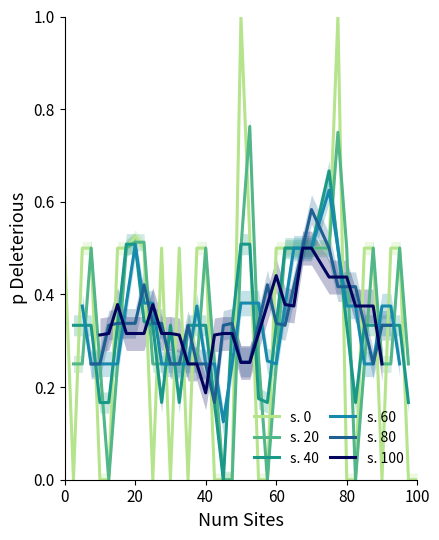

Reading left to right, extract all data points from this chart.

0.5	0.0	0.5	0.5	0.0	0.0	0.5	0.5	0.5	0.5	0.0	0.5	0.0	0.5	0.0	0.5	0.5	0.0	0.0	0.0	1.0	0.5	0.0	0.0	0.5	0.5	0.5	0.5	0.5	0.5	1.0	0.0	0.0	0.5	0.5	0.0	0.5	0.5	0.0	0.0